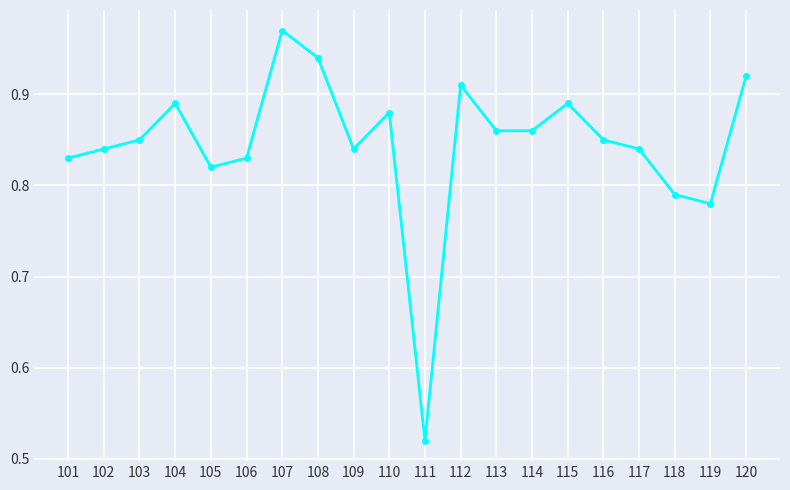

What is the difference between the second highest and second lowest values?

0.2